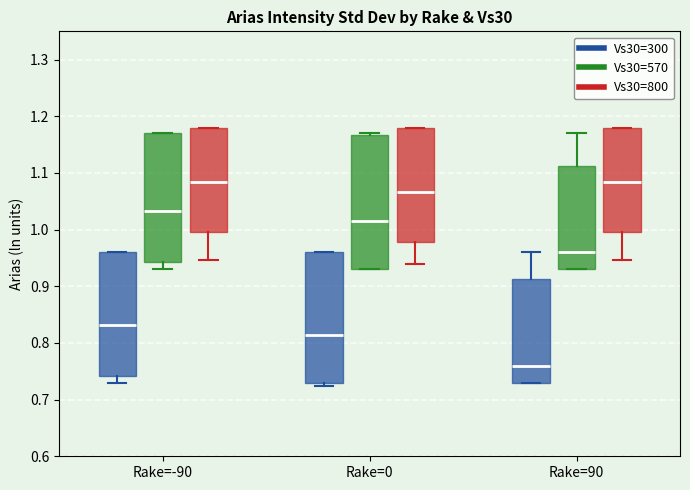

Reading left to right, transcribe this box plot: for each box, give where its median line is, the range the box spans, and where its two whiskers end, as read against the y-axis. The values are not printed on the chart, so give them approximately, as read against the axis.

Rake=-90 (Vs30=300): median 0.83, box 0.74 to 0.96, whiskers 0.73 to 0.96
Rake=-90 (Vs30=570): median 1.03, box 0.94 to 1.17, whiskers 0.93 to 1.17
Rake=-90 (Vs30=800): median 1.08, box 1.00 to 1.18, whiskers 0.95 to 1.18
Rake=0 (Vs30=300): median 0.81, box 0.73 to 0.96, whiskers 0.72 to 0.96
Rake=0 (Vs30=570): median 1.01, box 0.93 to 1.17, whiskers 0.93 to 1.17 (just above the box's upper edge)
Rake=0 (Vs30=800): median 1.07, box 0.98 to 1.18, whiskers 0.94 to 1.18
Rake=90 (Vs30=300): median 0.76, box 0.73 to 0.91, whiskers 0.73 to 0.96
Rake=90 (Vs30=570): median 0.96, box 0.93 to 1.11, whiskers 0.93 to 1.17
Rake=90 (Vs30=800): median 1.08, box 1.00 to 1.18, whiskers 0.95 to 1.18